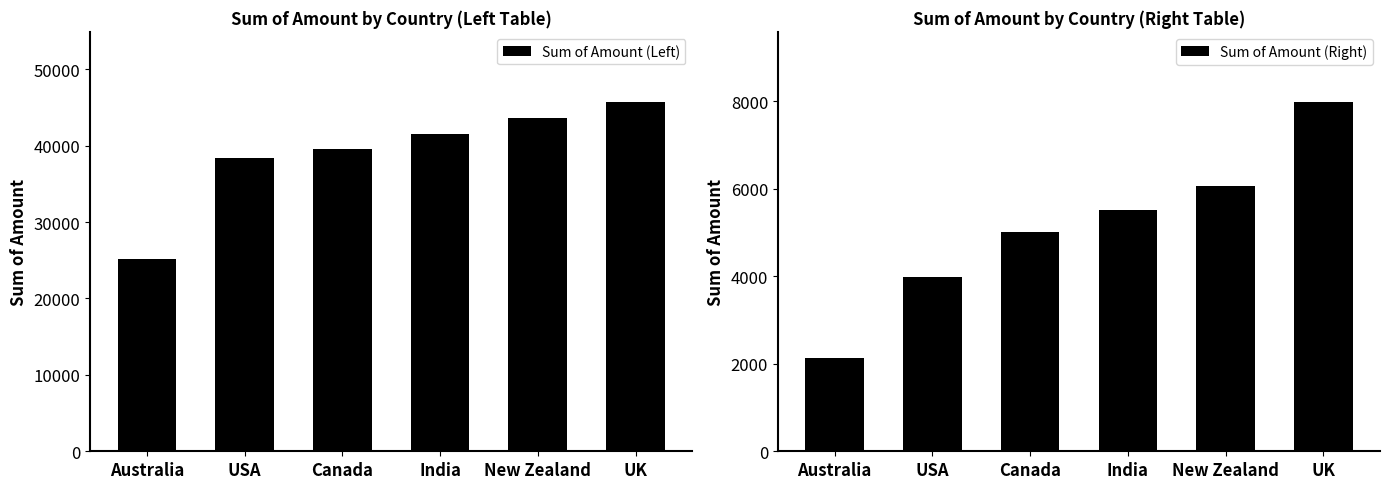

What is the label of the 3rd bar from the right?

India